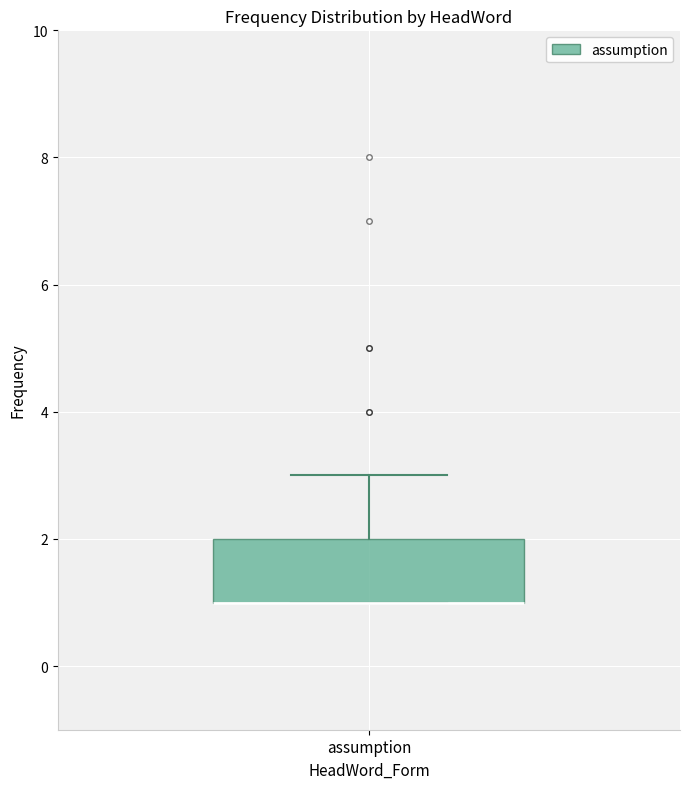

Transcribe this box plot: give where the median line is, the range the box spans, and where the two whiskers end, as read against the y-axis. The values are not printed on the chart, so give them approximately, as read against the axis.

median 1 (drawn on the box's lower edge), box 1 to 2, whiskers 1 to 3